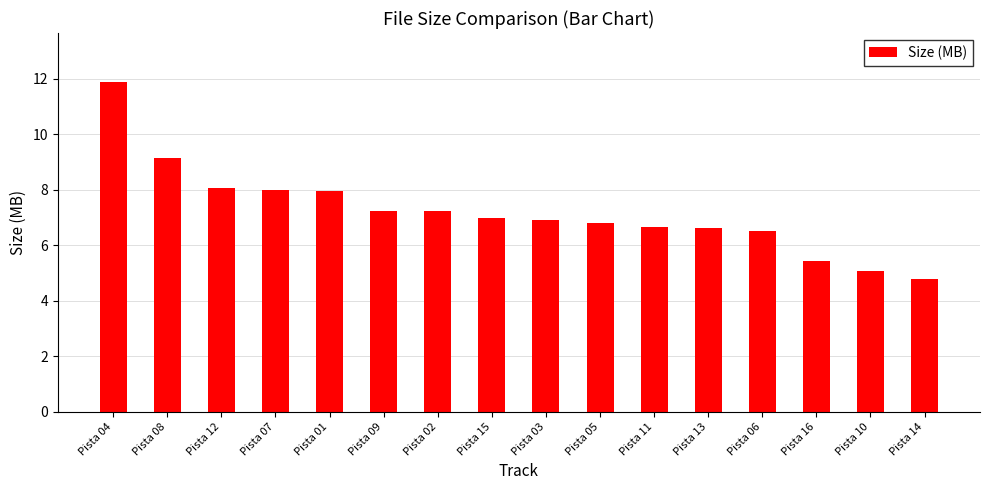

Does the chart contain any negative values?

No